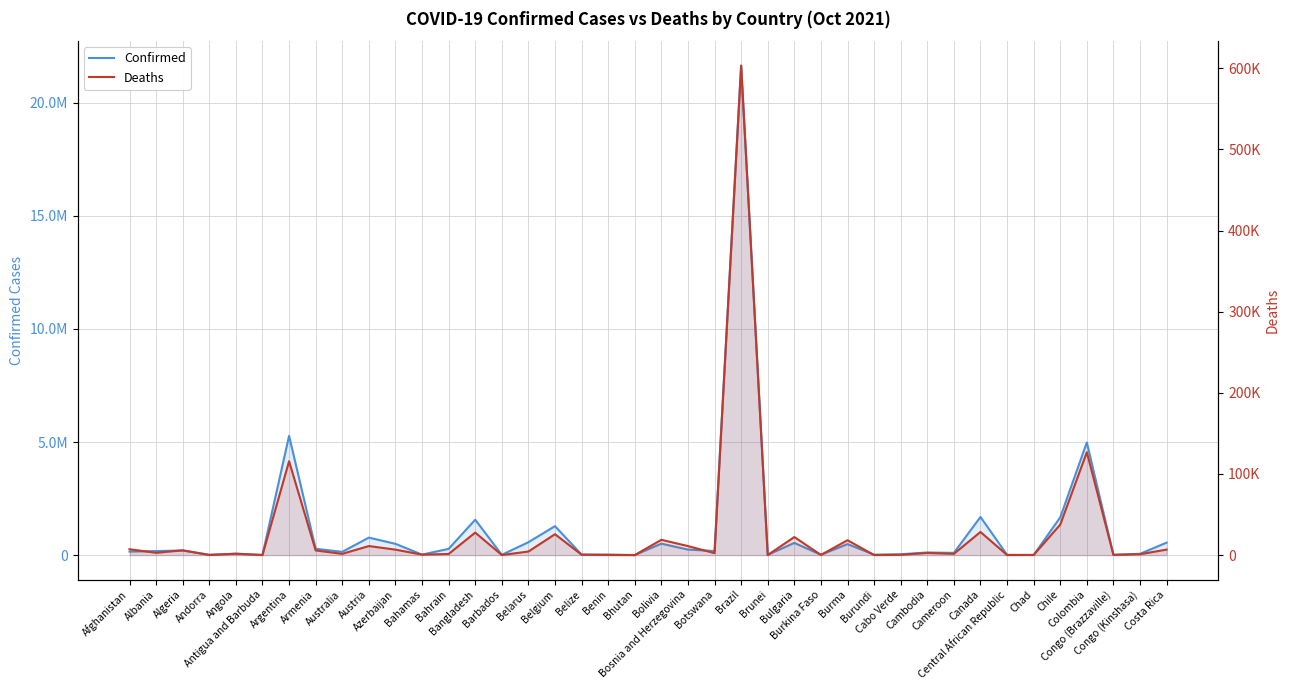

Is the value of Confirmed at Canada greater than the value of Deaths at Argentina?

Yes